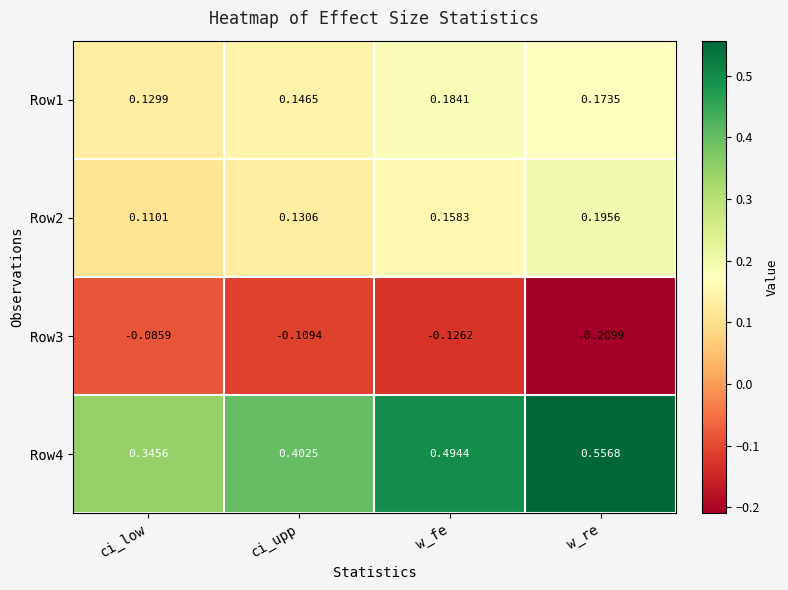

At which category does the chart reach its peak across all series?

w_re